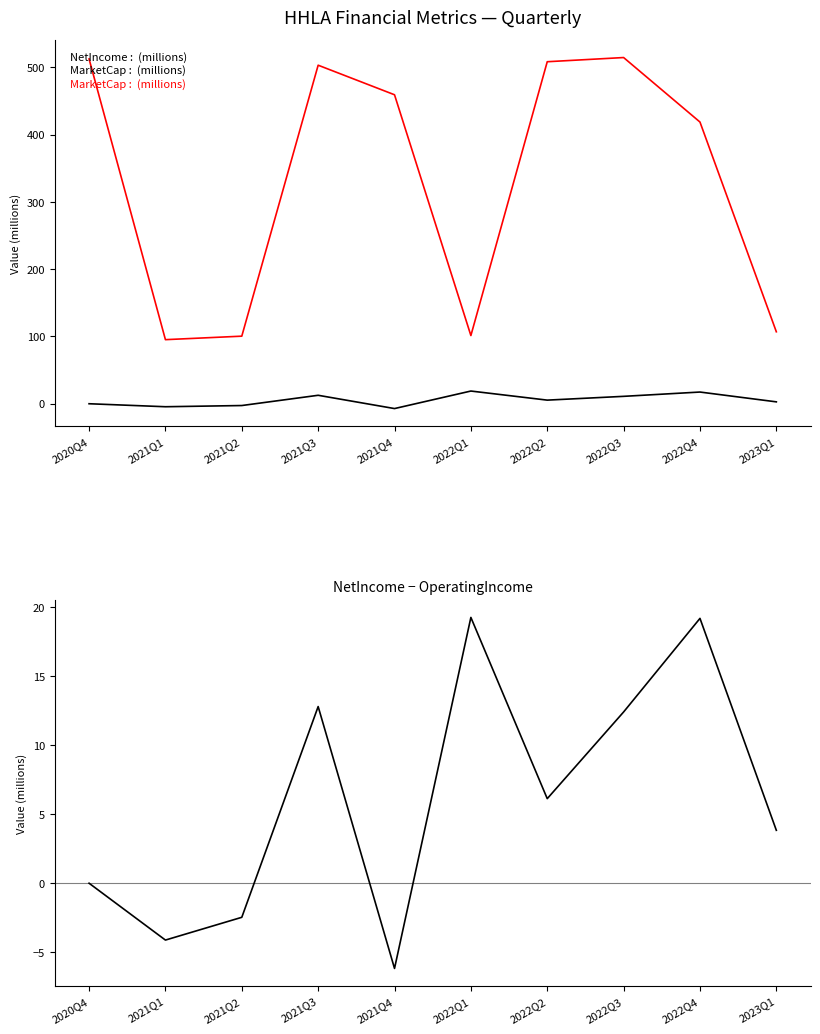

Reading right to left, what are all the values shown in this chart?

NetIncome: 2.8	17.4	11.0	5.4	18.9	-7.2	12.5	-2.7	-4.5	-0.0
MarketCap: 106.9	418.6	514.4	508.2	101.3	459.1	503.0	100.4	95.2	512.3
NetIncome - OperatingIncome: 3.8	19.2	12.4	6.1	19.3	-6.2	12.8	-2.5	-4.1	0.0